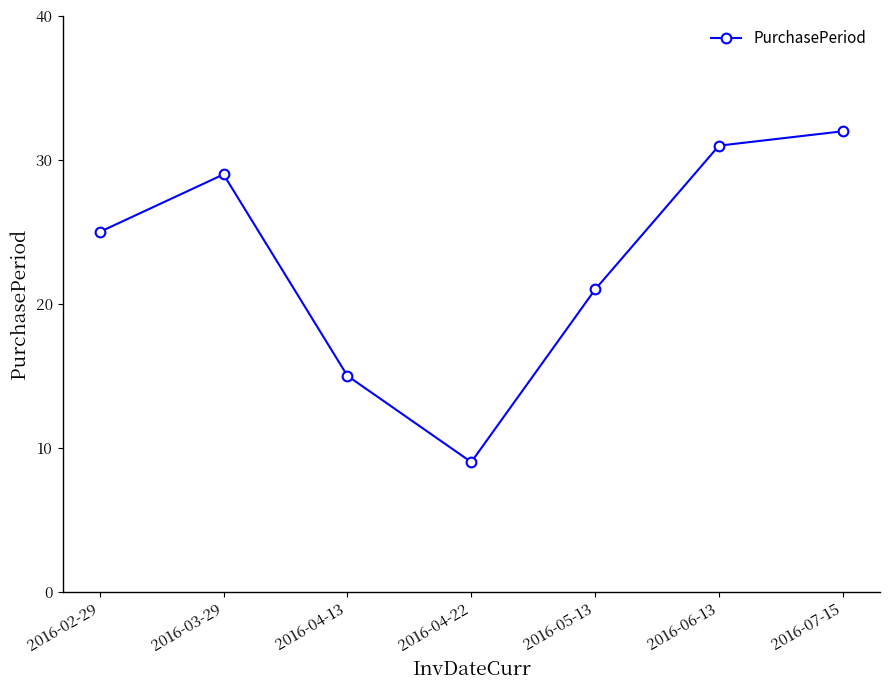

Rank the categories by value from lowest to highest.

2016-04-22, 2016-04-13, 2016-05-13, 2016-02-29, 2016-03-29, 2016-06-13, 2016-07-15